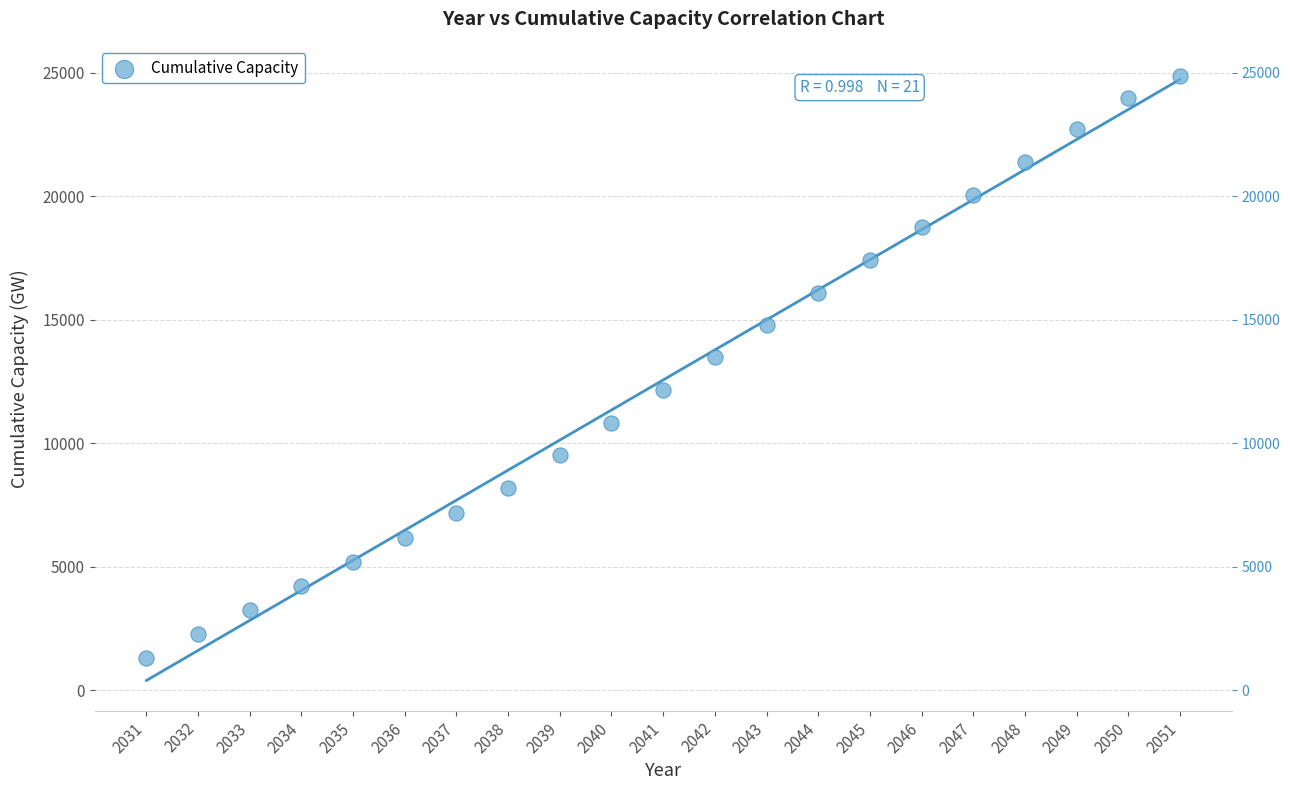

What Y value in the scatter plot is closest to 13085?

13478.6